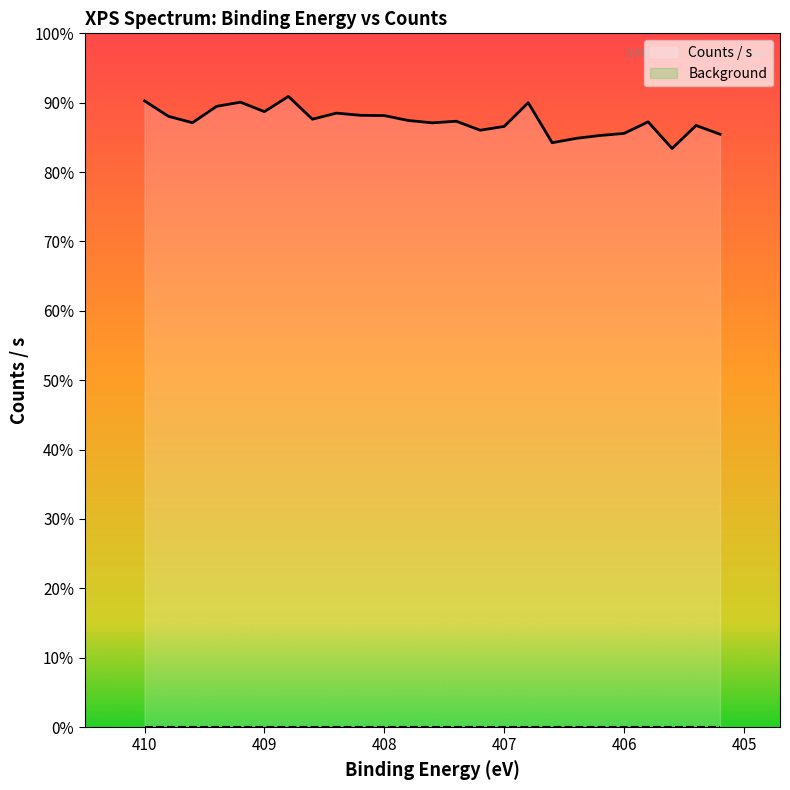

At how many categories does at least one series exceed 482?

25